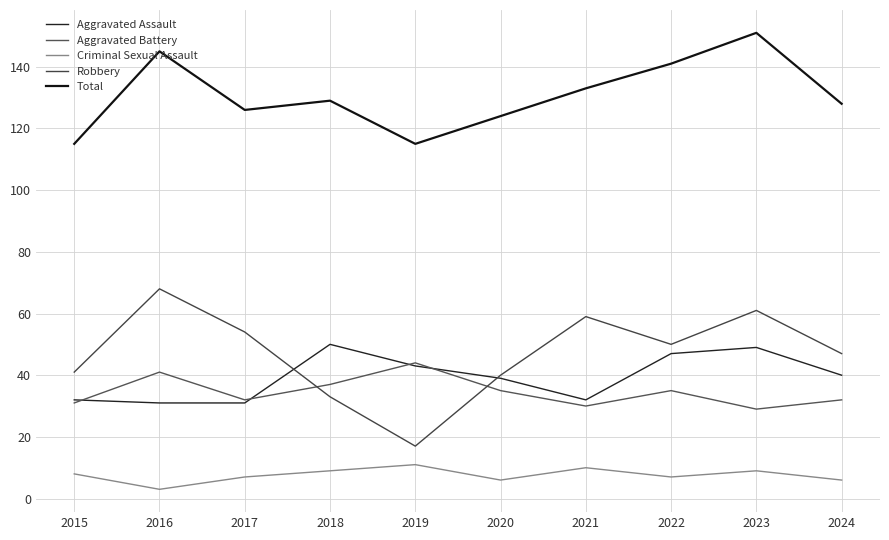

True or false: Robbery and Aggravated Battery cross at least once.

True